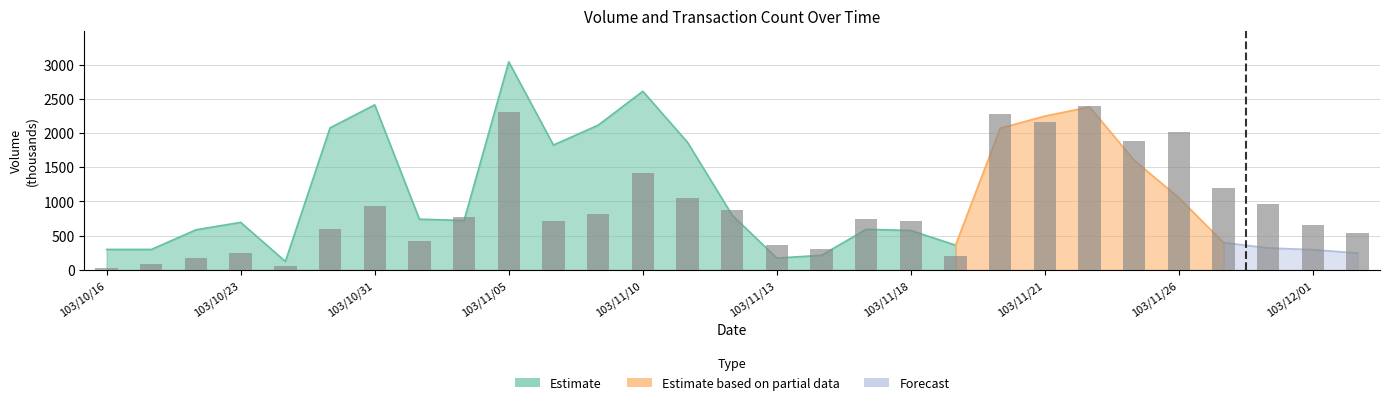

Reading left to right, extract all data points from this chart.

30	90	180	240	60	600	930	420	780	2310	720	810	1410	1050	870	360	300	750	720	210	2280	2160	2400	1890	2010	1200	960	660	540